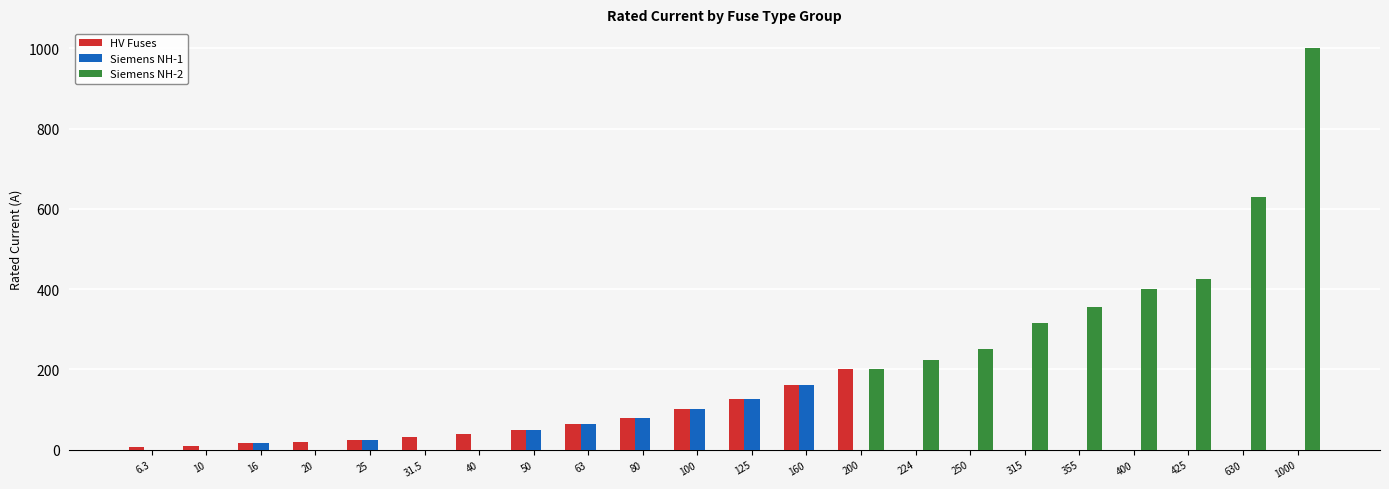

What are all the series names shown in the legend?

HV Fuses, Siemens NH-1, Siemens NH-2